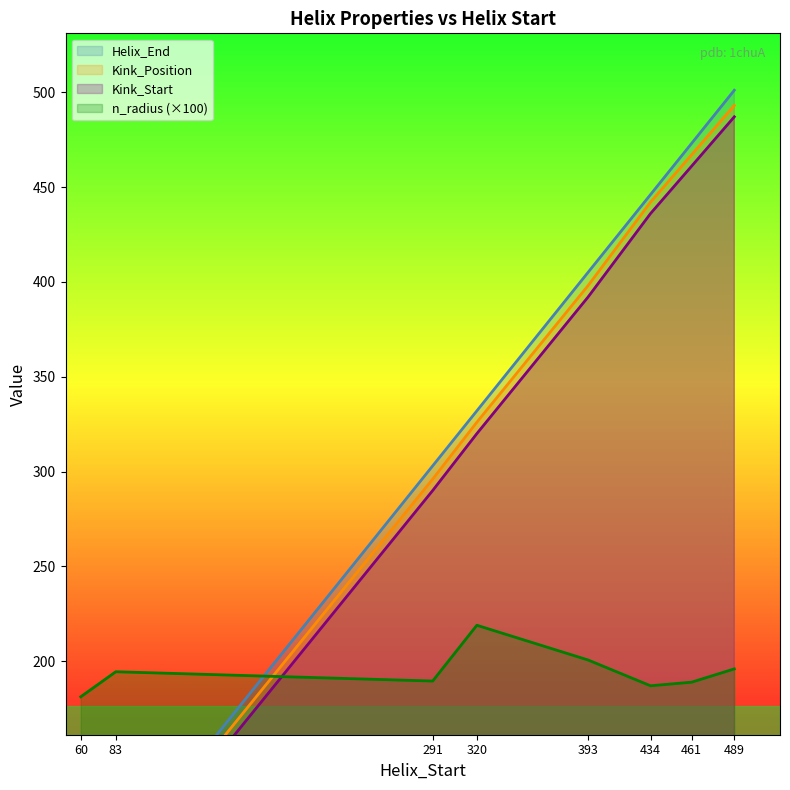

What are all the series names shown in the legend?

Helix_End, Kink_Position, Kink_Start, n_radius